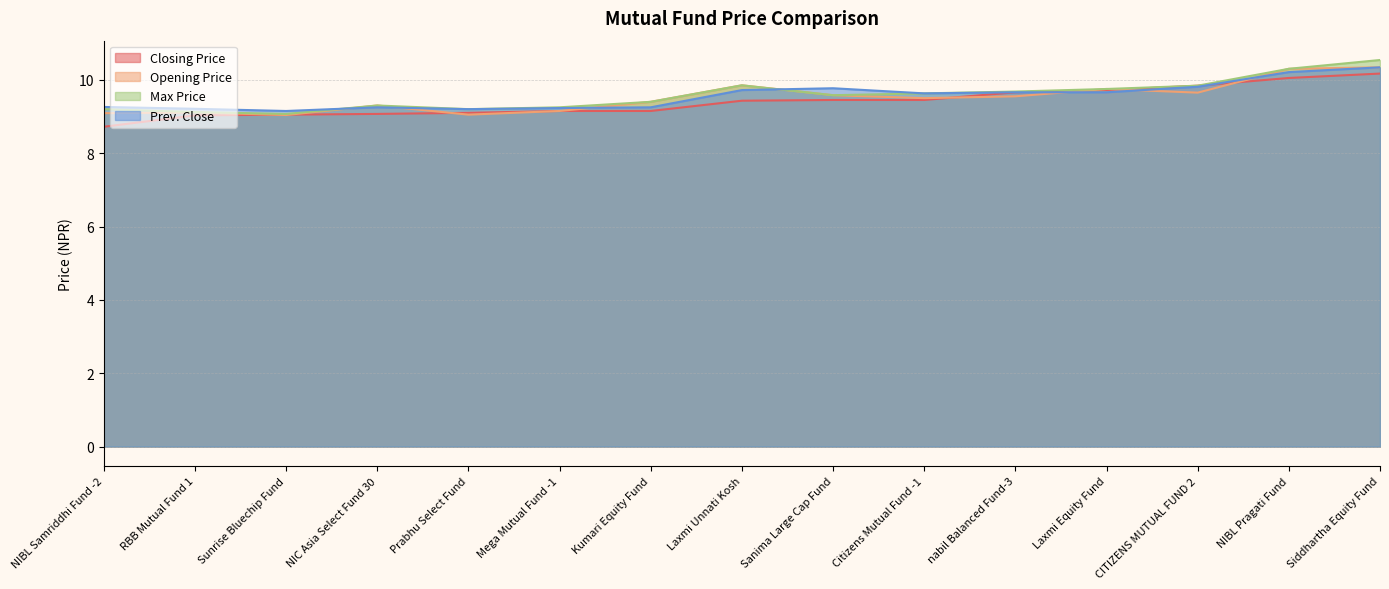

Reading right to left, what are all the values shown in this chart?

Closing Price: Siddhartha Equity Fund=10.2	NIBL Pragati Fund=10.1	CITIZENS MUTUAL FUND 2=9.8	Laxmi Equity Fund=9.7	nabil Balanced Fund-3=9.7	Citizens Mutual Fund -1=9.4	Sanima Large Cap Fund=9.4	Laxmi Unnati Kosh=9.4	Kumari Equity Fund=9.2	Mega Mutual Fund -1=9.2	Prabhu Select Fund=9.1	NIC Asia Select Fund 30=9.1	Sunrise Bluechip Fund=9.1	RBB Mutual Fund 1=9.0	NIBL Samriddhi Fund -2=8.7
Opening Price: Siddhartha Equity Fund=10.3	NIBL Pragati Fund=10.3	CITIZENS MUTUAL FUND 2=9.7	Laxmi Equity Fund=9.8	nabil Balanced Fund-3=9.6	Citizens Mutual Fund -1=9.5	Sanima Large Cap Fund=9.6	Laxmi Unnati Kosh=9.8	Kumari Equity Fund=9.4	Mega Mutual Fund -1=9.2	Prabhu Select Fund=9.1	NIC Asia Select Fund 30=9.3	Sunrise Bluechip Fund=9.0	RBB Mutual Fund 1=9.1	NIBL Samriddhi Fund -2=9.1
Max Price: Siddhartha Equity Fund=10.5	NIBL Pragati Fund=10.3	CITIZENS MUTUAL FUND 2=9.8	Laxmi Equity Fund=9.8	nabil Balanced Fund-3=9.7	Citizens Mutual Fund -1=9.6	Sanima Large Cap Fund=9.6	Laxmi Unnati Kosh=9.8	Kumari Equity Fund=9.4	Mega Mutual Fund -1=9.2	Prabhu Select Fund=9.2	NIC Asia Select Fund 30=9.3	Sunrise Bluechip Fund=9.1	RBB Mutual Fund 1=9.1	NIBL Samriddhi Fund -2=9.2
Prev. Close: Siddhartha Equity Fund=10.3	NIBL Pragati Fund=10.2	CITIZENS MUTUAL FUND 2=9.8	Laxmi Equity Fund=9.7	nabil Balanced Fund-3=9.7	Citizens Mutual Fund -1=9.6	Sanima Large Cap Fund=9.8	Laxmi Unnati Kosh=9.7	Kumari Equity Fund=9.2	Mega Mutual Fund -1=9.2	Prabhu Select Fund=9.2	NIC Asia Select Fund 30=9.2	Sunrise Bluechip Fund=9.2	RBB Mutual Fund 1=9.2	NIBL Samriddhi Fund -2=9.3